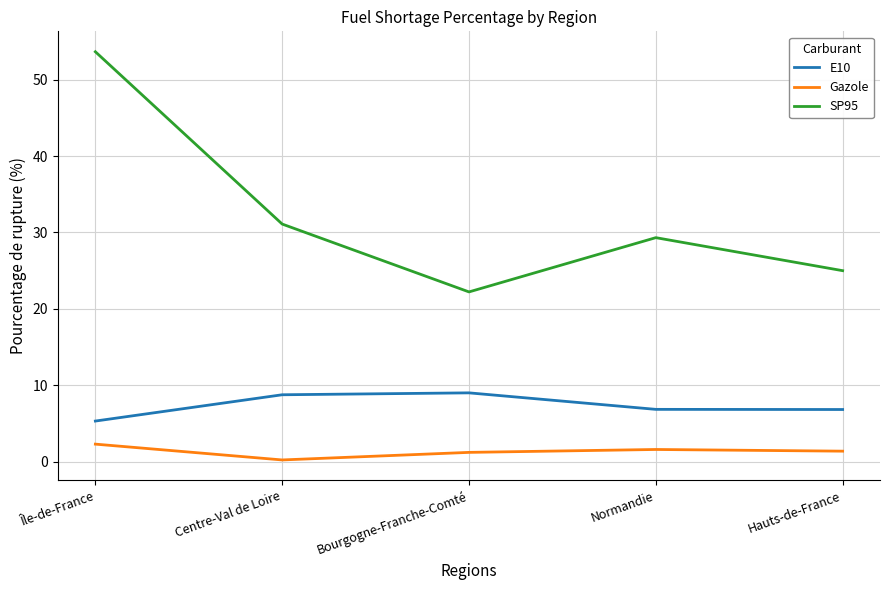

Which series has the largest total across all categories?

SP95